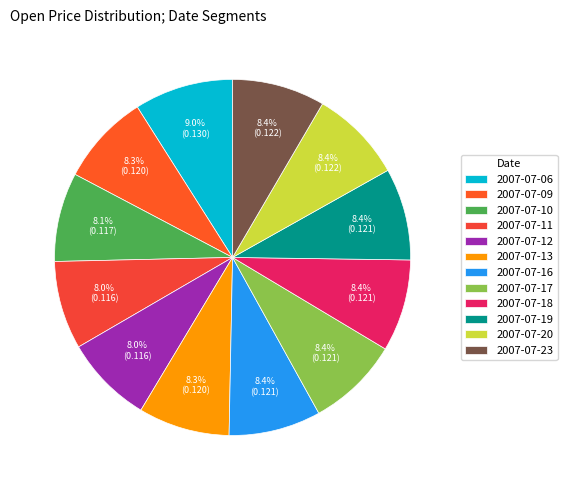

True or false: 2007-07-17 accounts for 22% of the total.

False